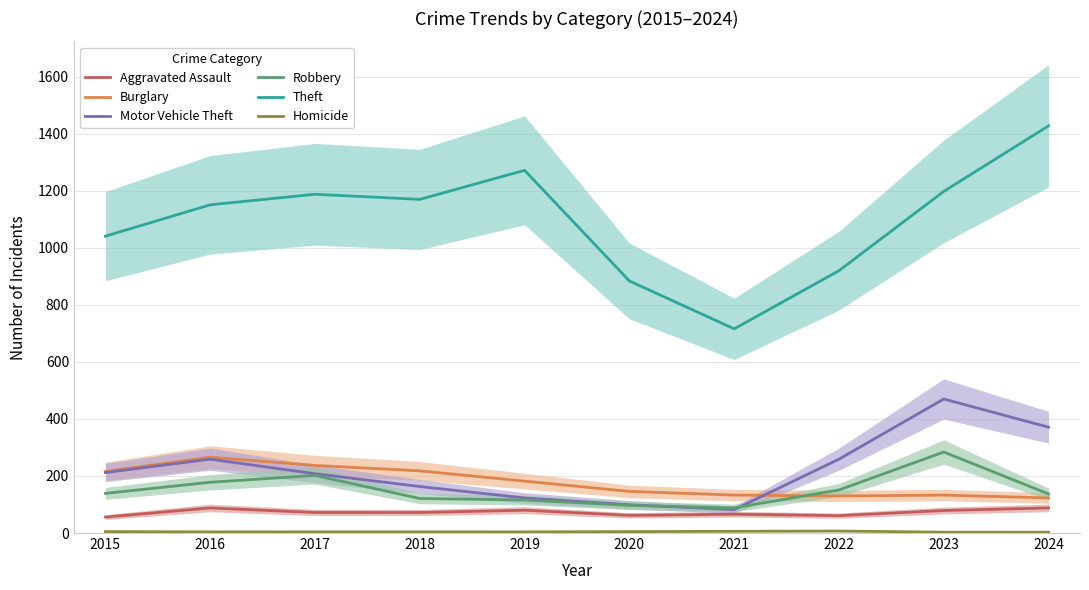

In Aggravated Assault, how many points are higher than both neighbors (excluding endpoints)?

3